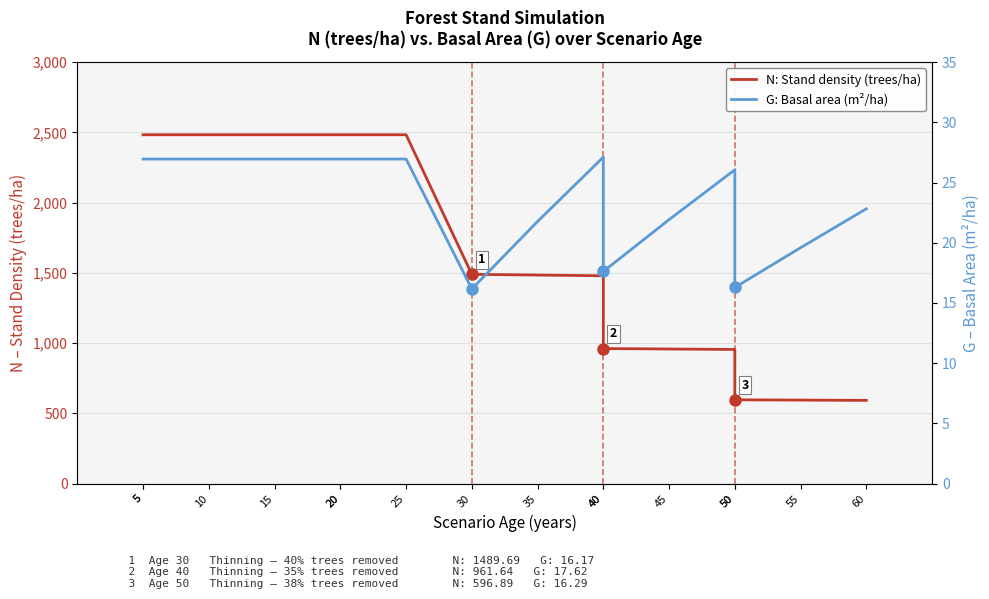

At which category does G: Basal area (m²/ha) reach its first local peak?

40